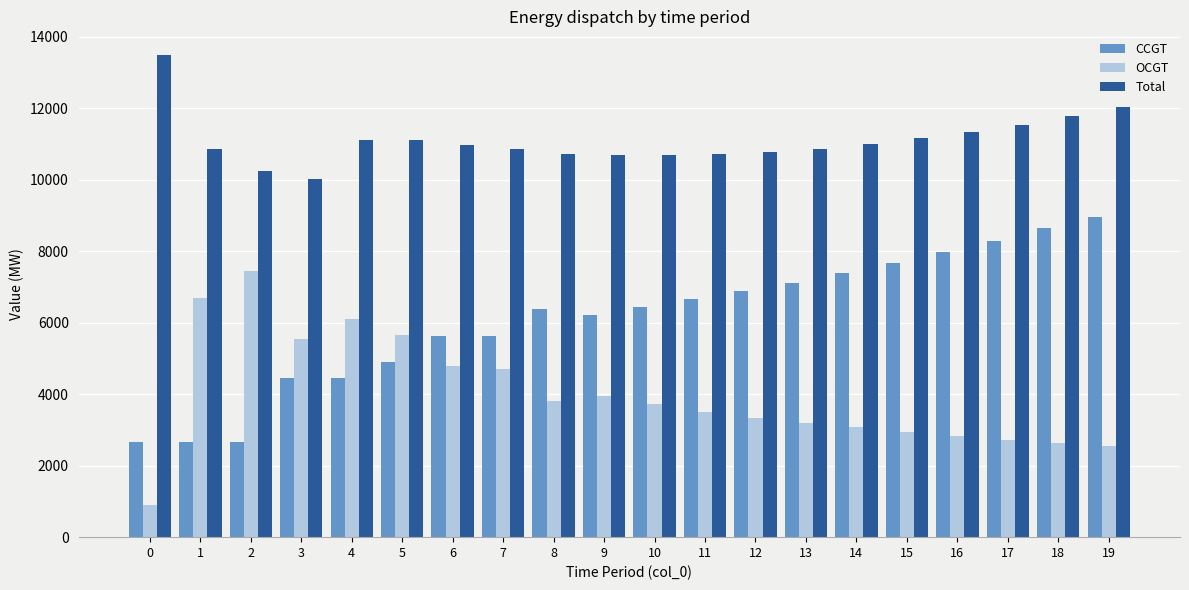

At which category is the sum across all series the highest?

19